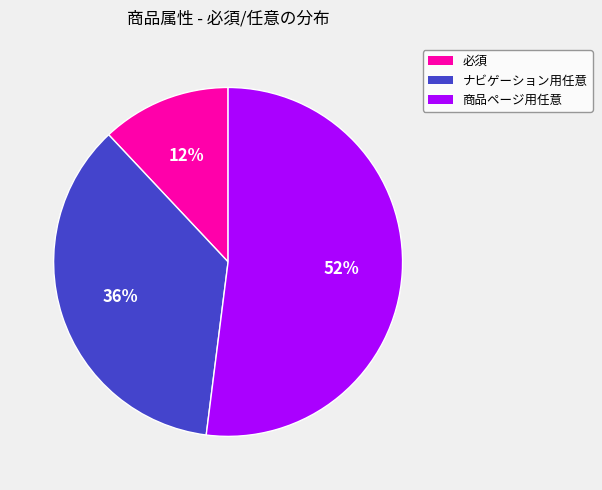

Combined, do 商品ページ用任意 and 必須 account for over 50%?

Yes